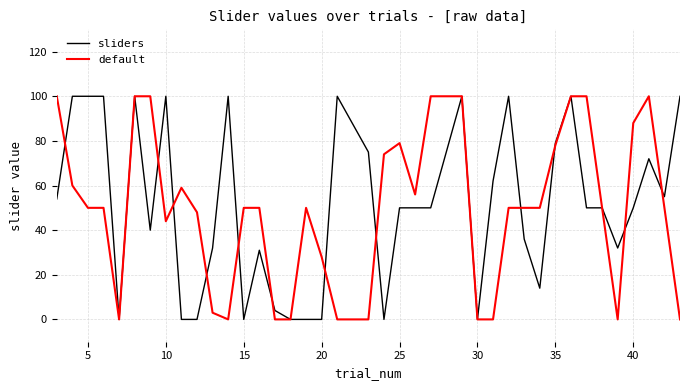

What is the greatest value displayed?

100